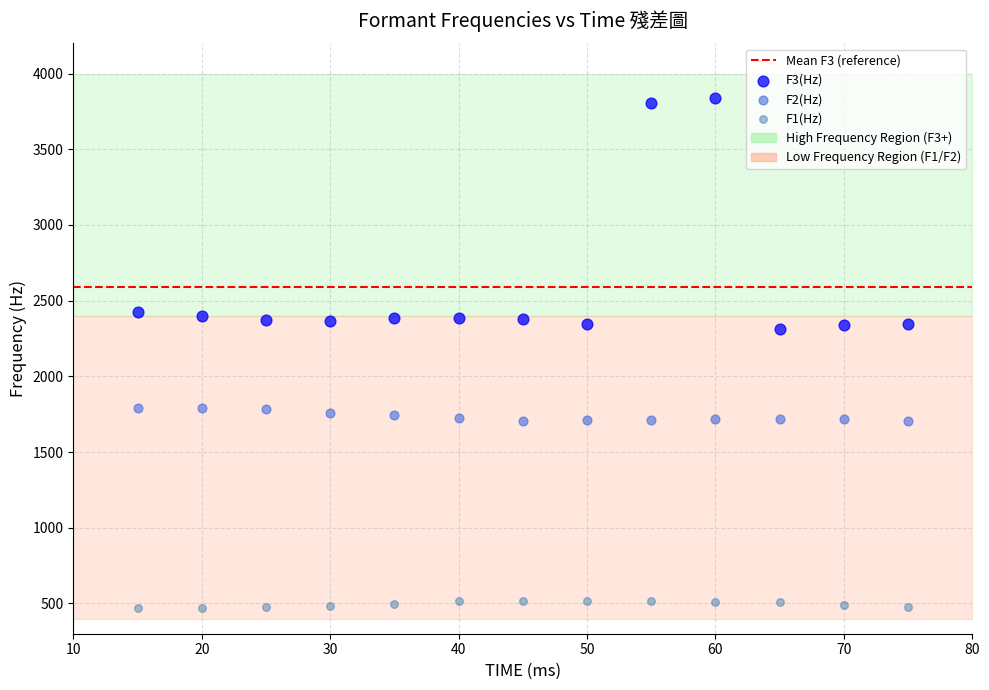

Across all data points, what is the range of Y values (max minus min)?

3368